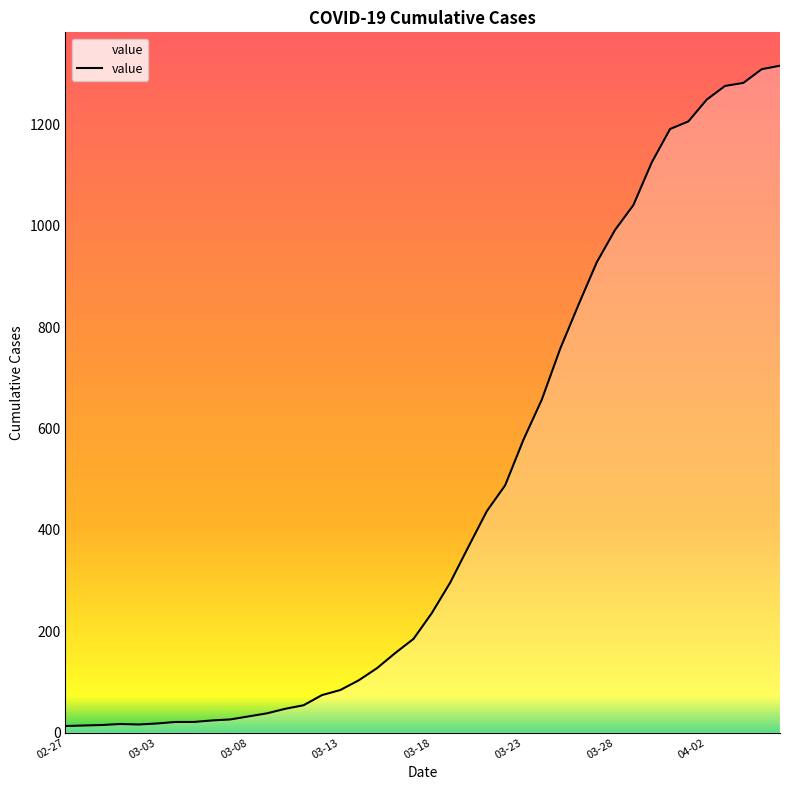

Count the number of data series in this chart.

1